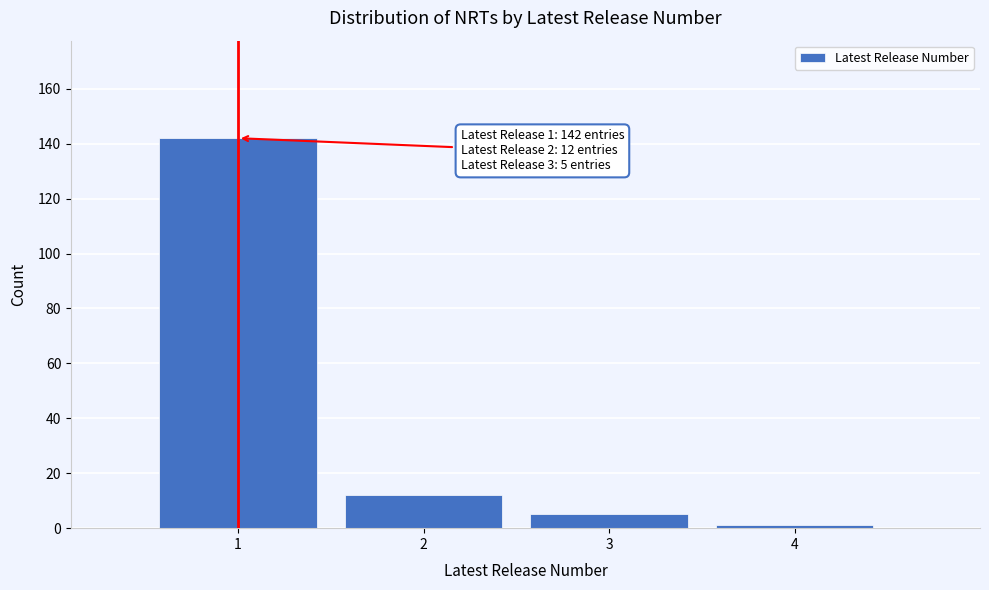

Reading left to right, transcribe all the data shown in this chart.

1=142	2=12	3=5	4=1